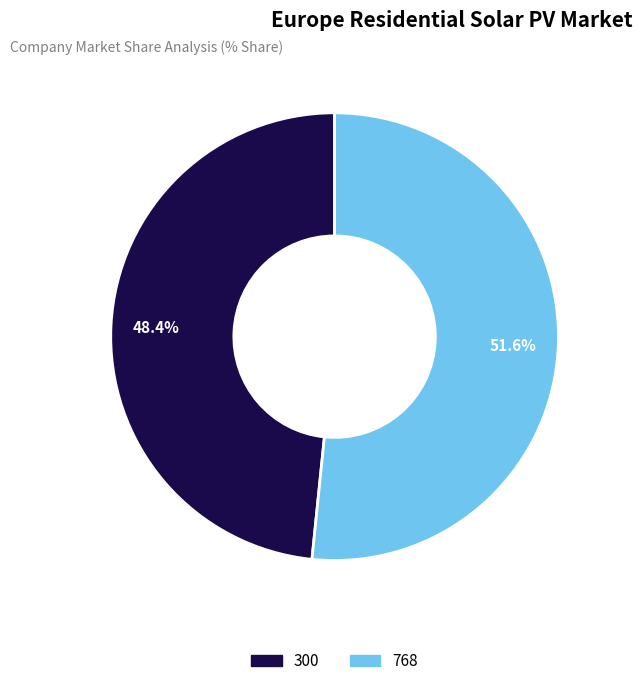

What percentage is the 300 slice, to the nearest percent?

48%